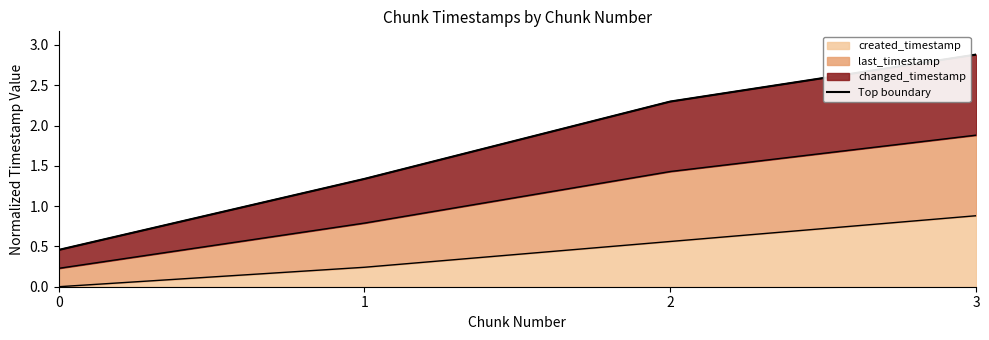

True or false: the data shows 2.3 at 2.

True